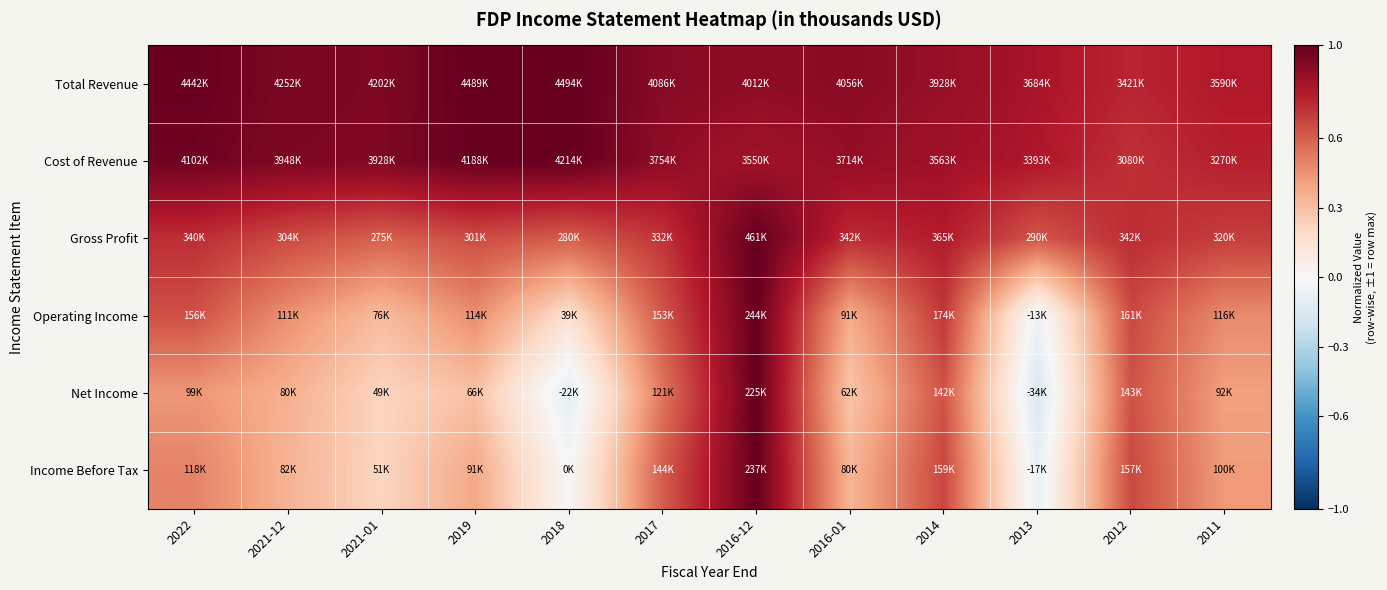

Reading right to left, list all the values displayed in this chart.

Total Revenue: 2011=0.8	2012=0.8	2013=0.8	2014=0.9	2016-01=0.9	2016-12=0.9	2017=0.9	2018=1.0	2019=1.0	2021-01=0.9	2021-12=0.9	2022=1.0
Cost of Revenue: 2011=0.8	2012=0.7	2013=0.8	2014=0.8	2016-01=0.9	2016-12=0.8	2017=0.9	2018=1.0	2019=1.0	2021-01=0.9	2021-12=0.9	2022=1.0
Gross Profit: 2011=0.7	2012=0.7	2013=0.6	2014=0.8	2016-01=0.7	2016-12=1.0	2017=0.7	2018=0.6	2019=0.7	2021-01=0.6	2021-12=0.7	2022=0.7
Operating Income: 2011=0.5	2012=0.7	2013=-0.1	2014=0.7	2016-01=0.4	2016-12=1.0	2017=0.6	2018=0.2	2019=0.5	2021-01=0.3	2021-12=0.5	2022=0.6
Net Income: 2011=0.4	2012=0.6	2013=-0.2	2014=0.6	2016-01=0.3	2016-12=1.0	2017=0.5	2018=-0.1	2019=0.3	2021-01=0.2	2021-12=0.4	2022=0.4
Income Before Tax: 2011=0.4	2012=0.7	2013=-0.1	2014=0.7	2016-01=0.3	2016-12=1.0	2017=0.6	2018=0.0	2019=0.4	2021-01=0.2	2021-12=0.3	2022=0.5